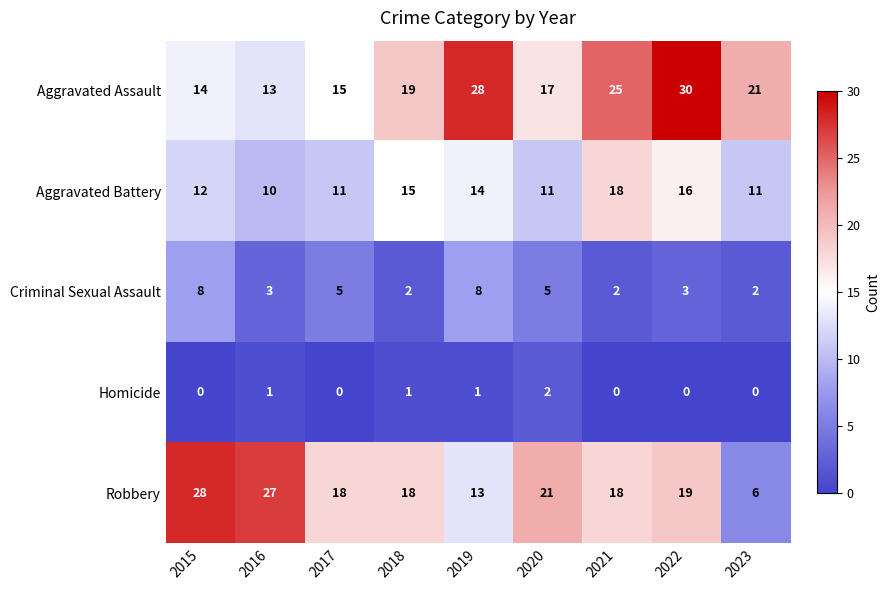

What is the difference between the maximum and second lowest values in the Aggravated Battery series?

7